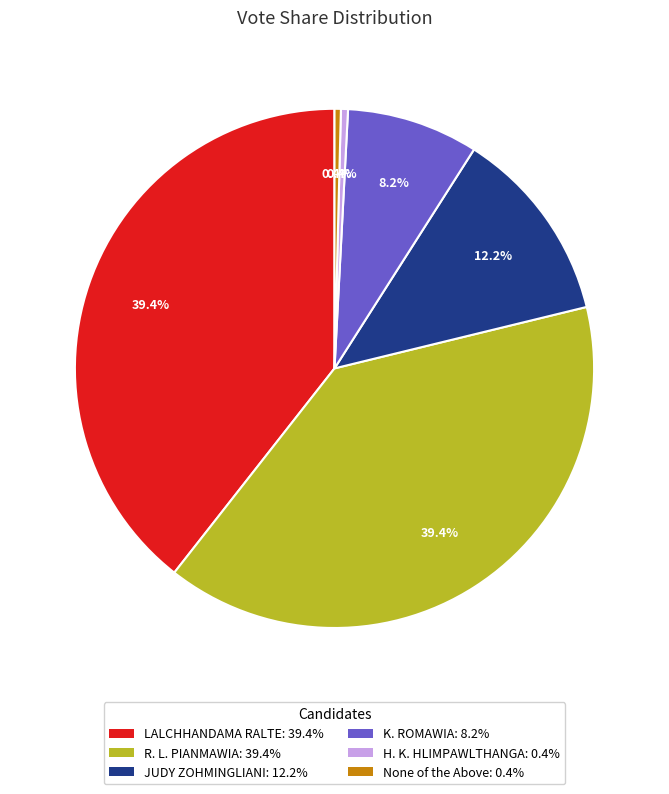

Is there a majority slice in this chart?

No